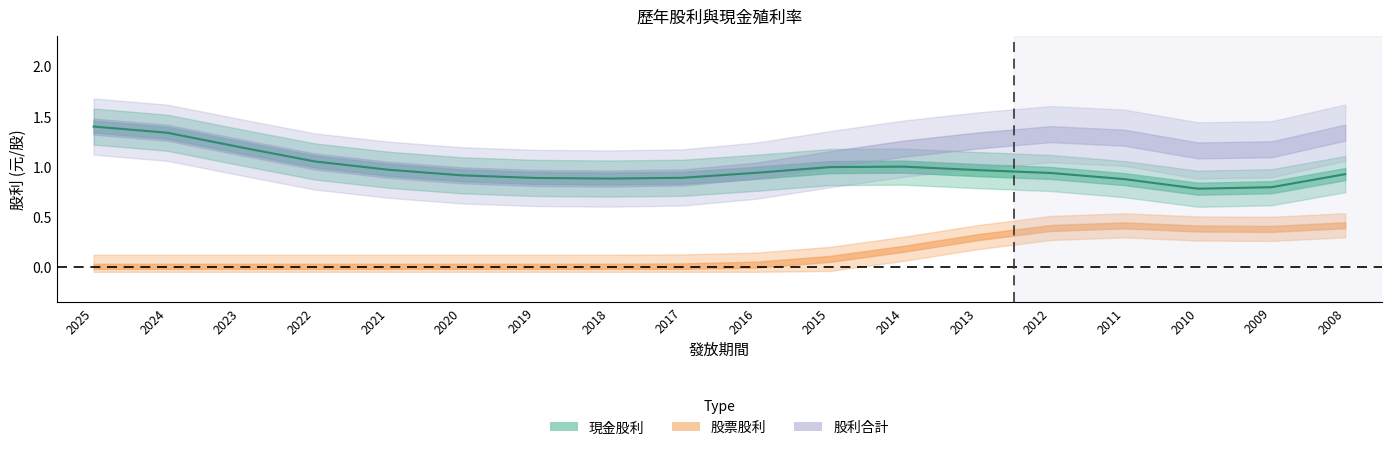

Rank the series by their maximum value, from lowest to highest.

股票股利, 現金股利, 股利合計